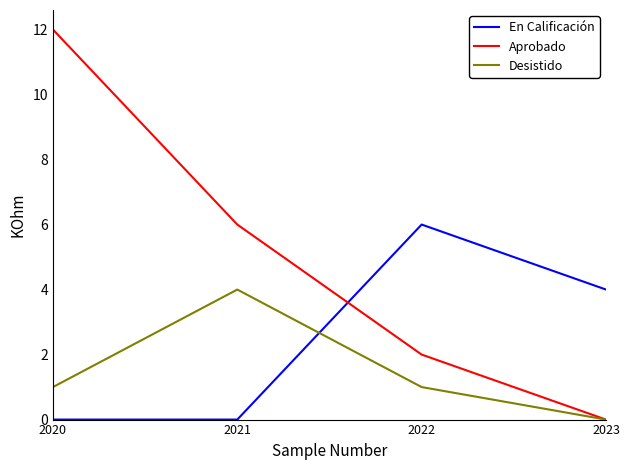

What is the total value across all series at 2021?

10